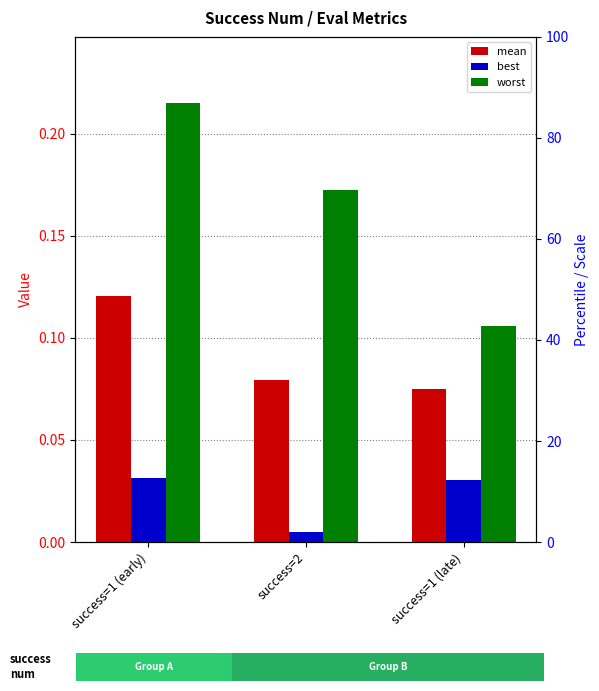

Which series has the largest range (max minus min)?

worst